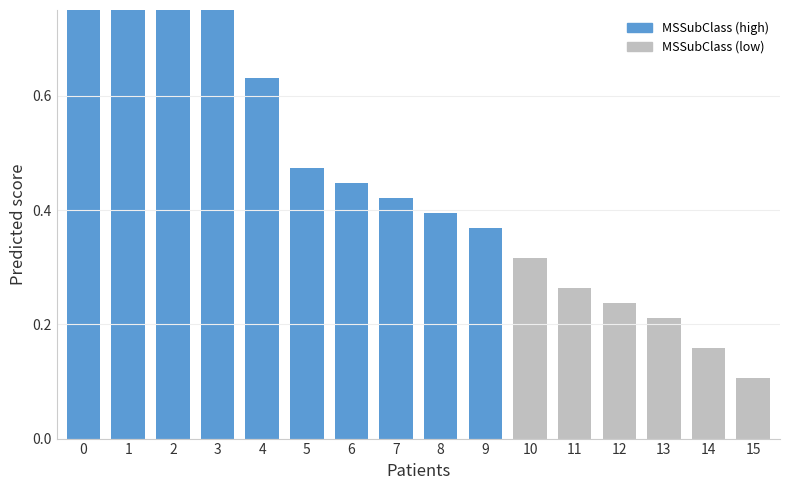

Reading right to left, extract all data points from this chart.

0.1	0.2	0.2	0.2	0.3	0.3	0.4	0.4	0.4	0.4	0.5	0.6	0.8	0.8	0.9	1.0